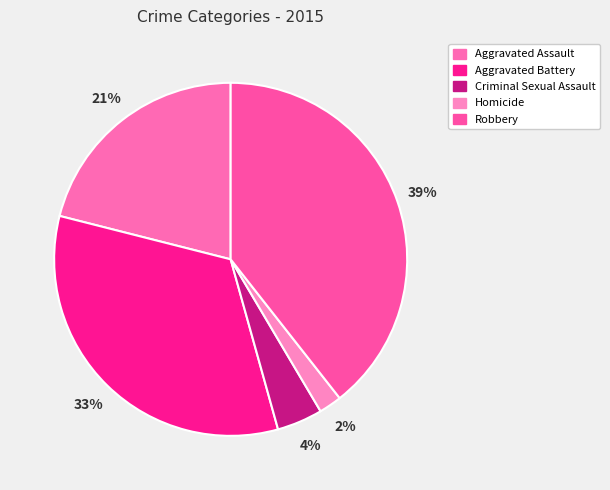

What is the change in value from Aggravated Battery to Criminal Sexual Assault?

-195